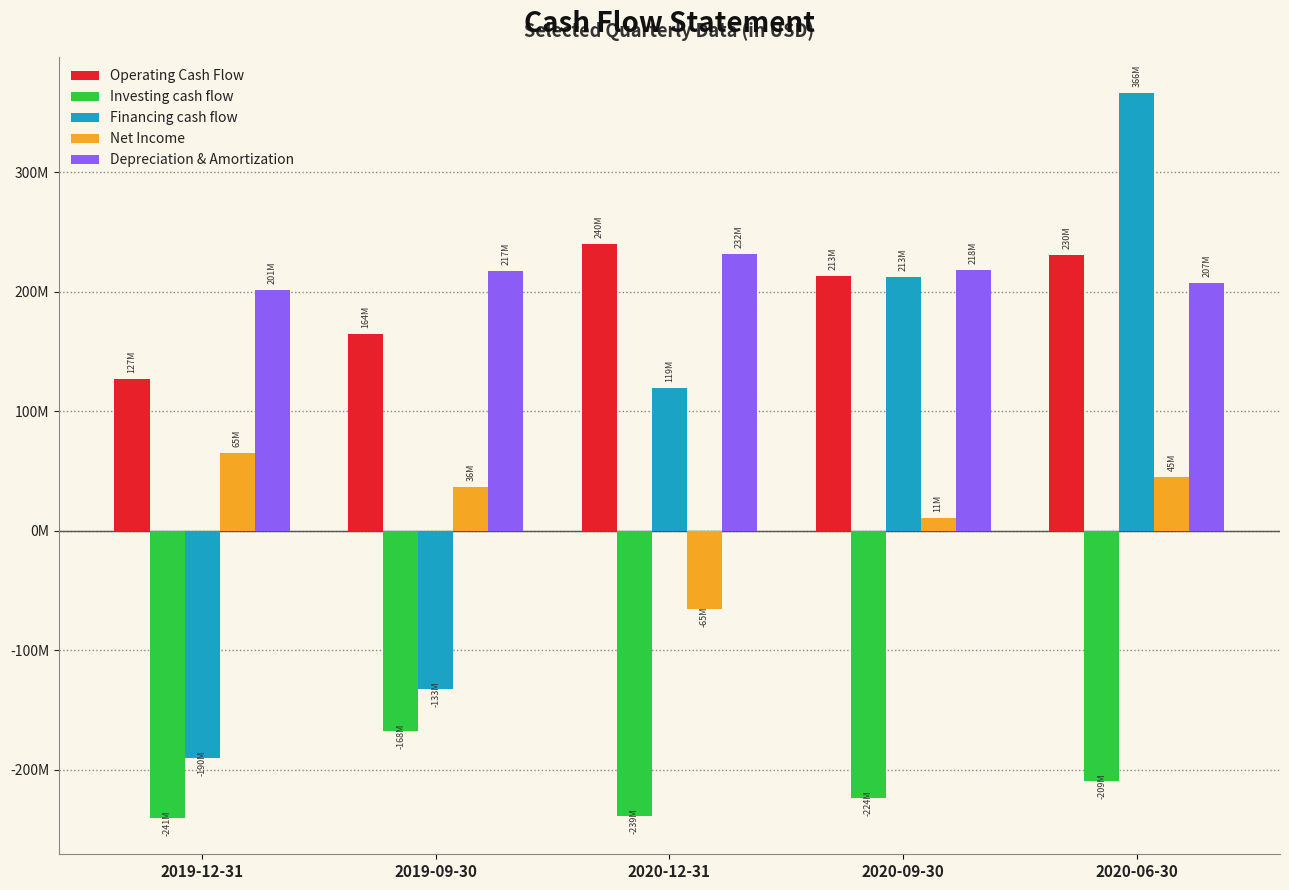

What is the spread (max minus min) of values at 2020-06-30?

575423000